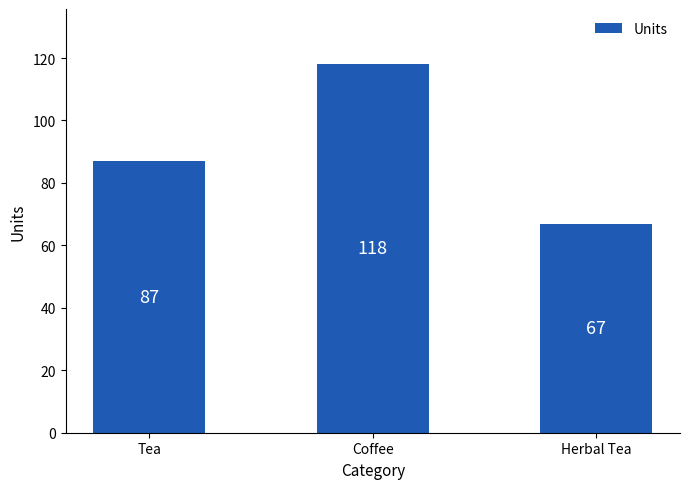

What is the approximate value at Herbal Tea, to the nearest 5?

65